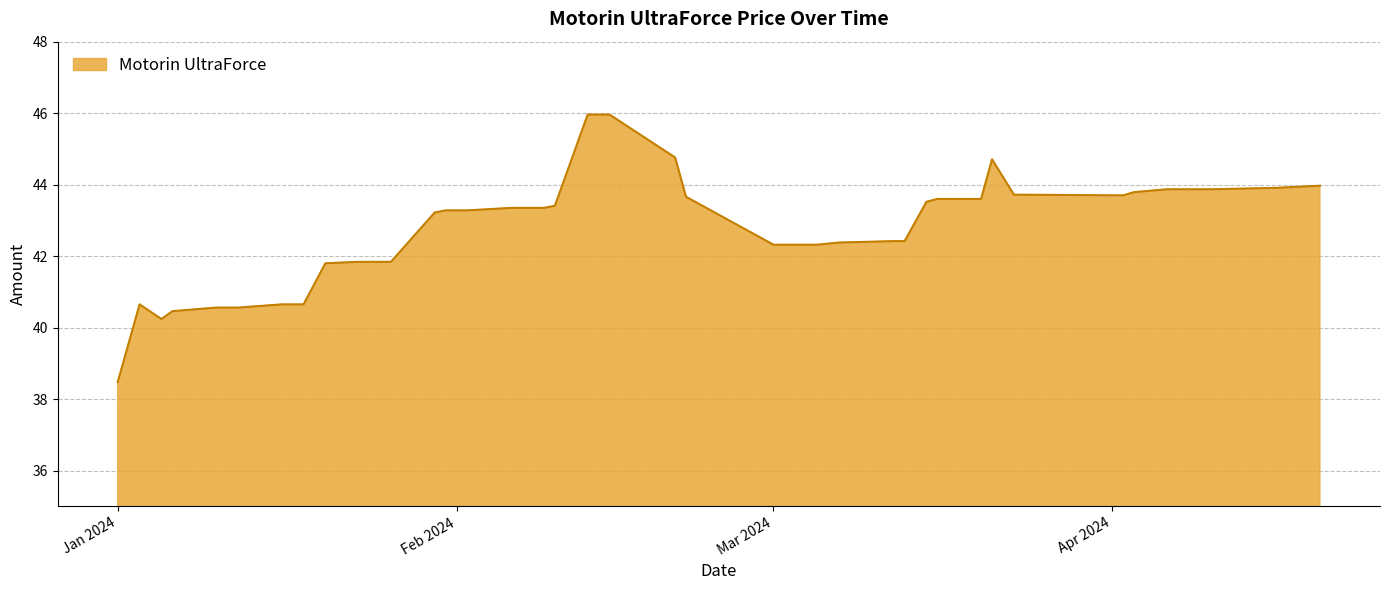

What is the smallest value displayed?

38.5